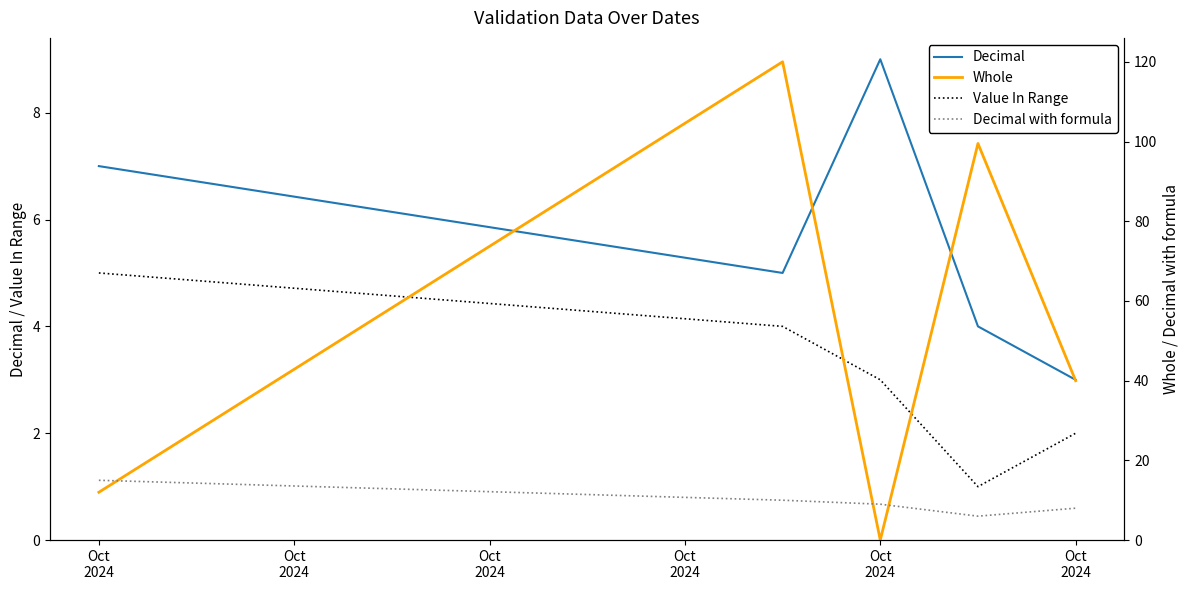

In Whole, how many points are lower than both neighbors (excluding endpoints)?

1